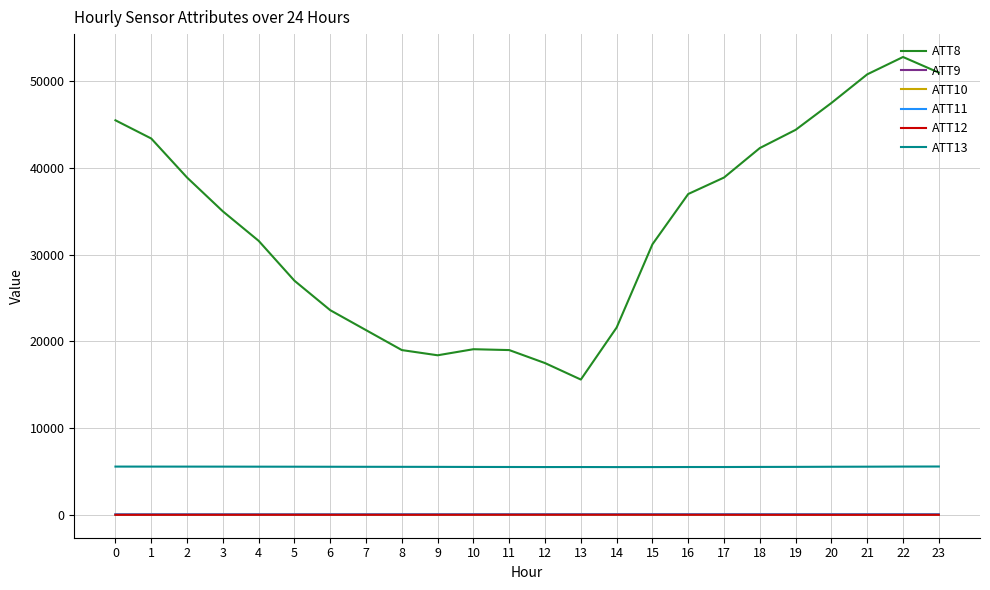

True or false: ATT11 has more than 0 interior local peaks.

True